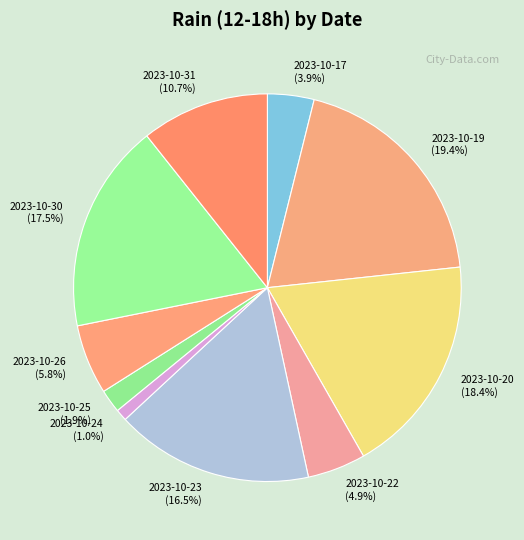

Is there a majority slice in this chart?

No